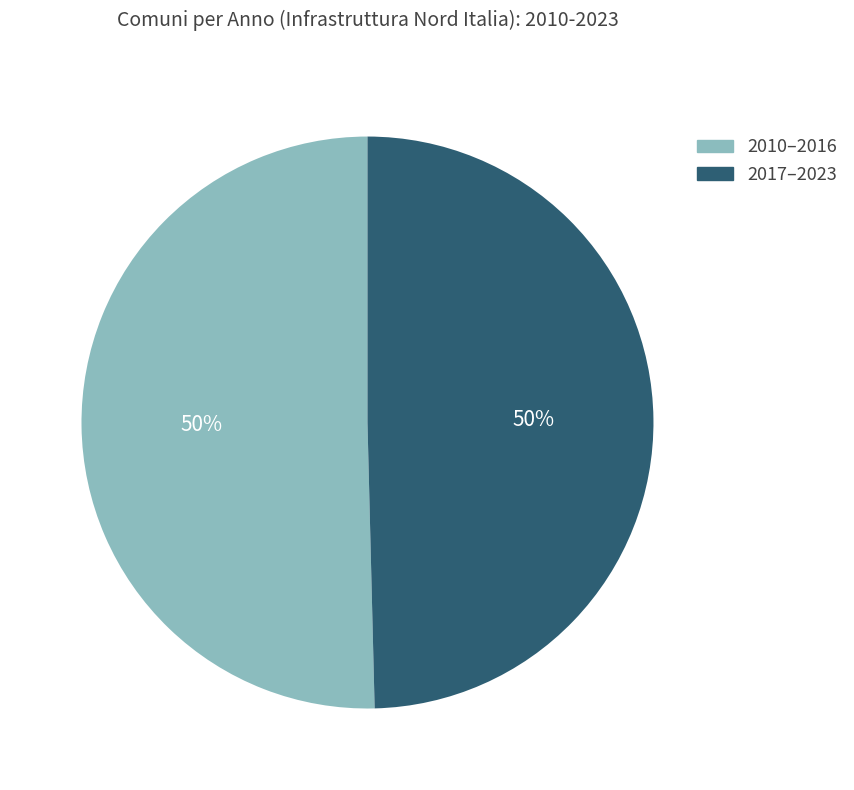

To the nearest percent, what is the average slice percentage?

50%